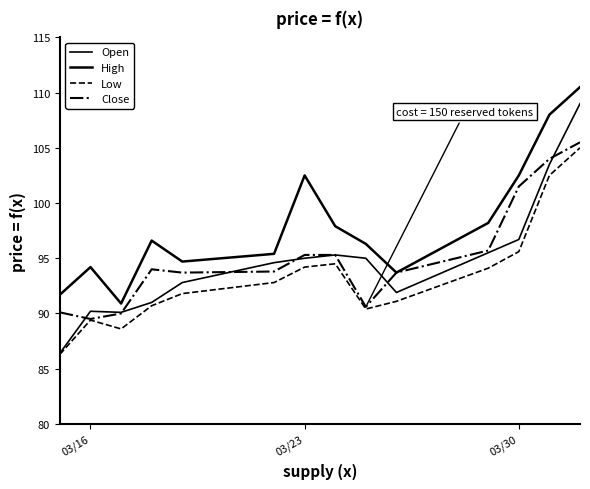

How many lines are shown in the chart?

4